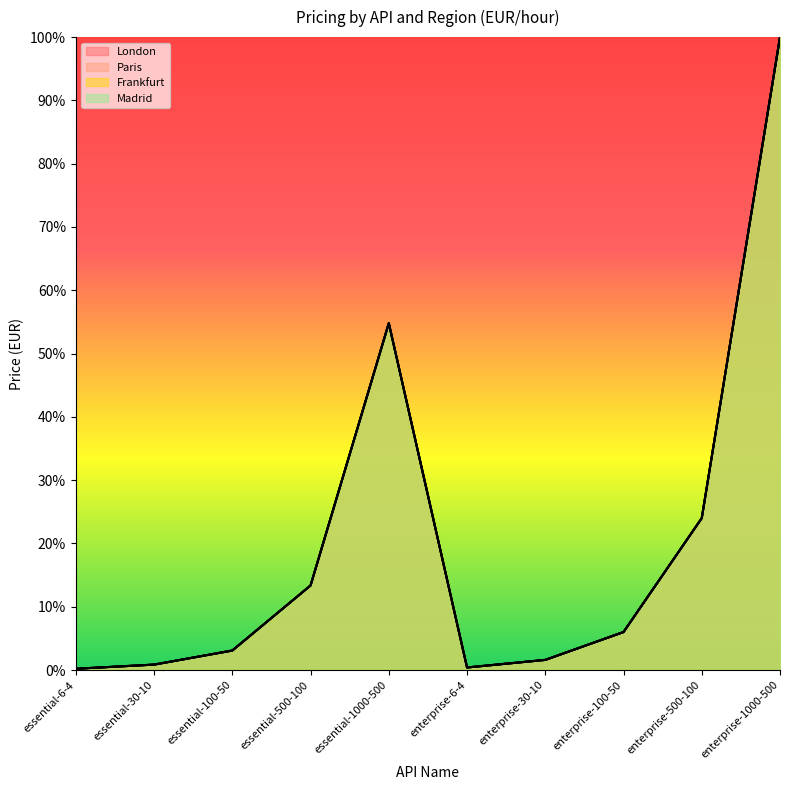

Is it true that Paris equals 1.6 at enterprise-100-50?

False